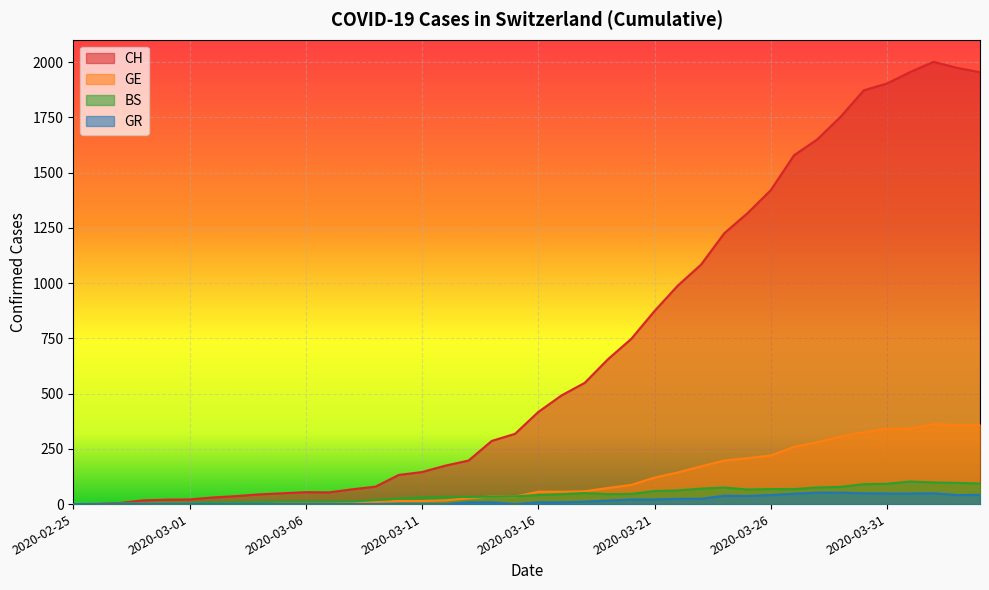

In BS, how many points are higher than both neighbors (excluding endpoints)?

4